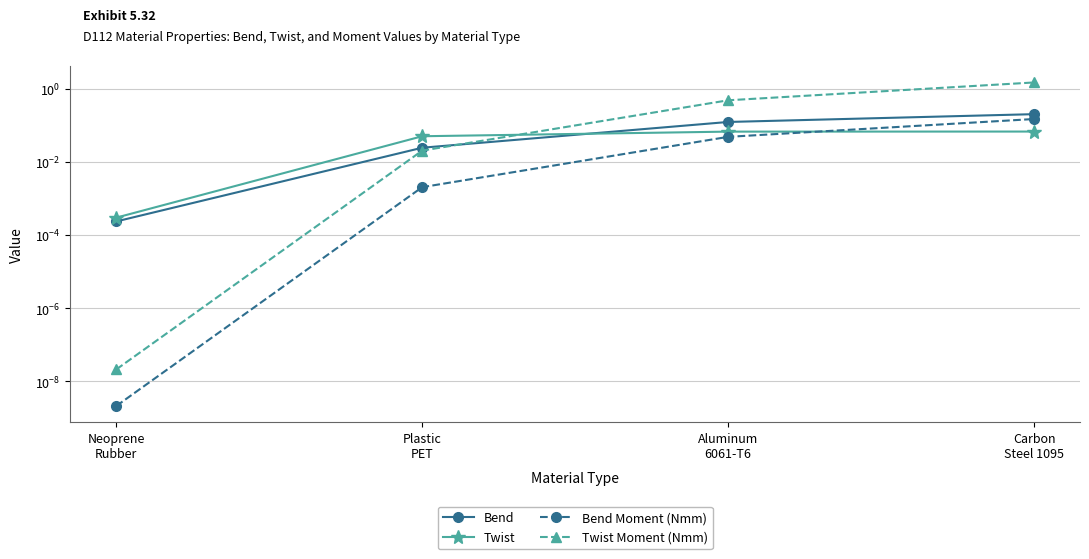

True or false: Bend Moment (Nmm) has more than 2 interior local peaks.

False